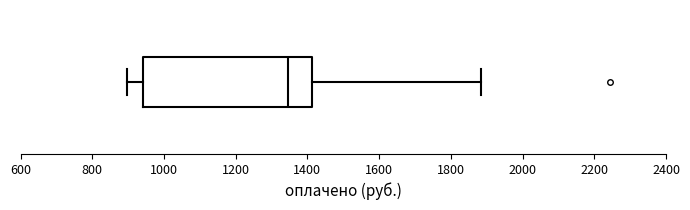

Transcribe this box plot: give where the median line is, the range the box spans, and where the two whiskers end, as read against the x-axis. The values are not printed on the chart, so give them approximately, as read against the axis.

median 1340, box 940 to 1420, whiskers 900 to 1880